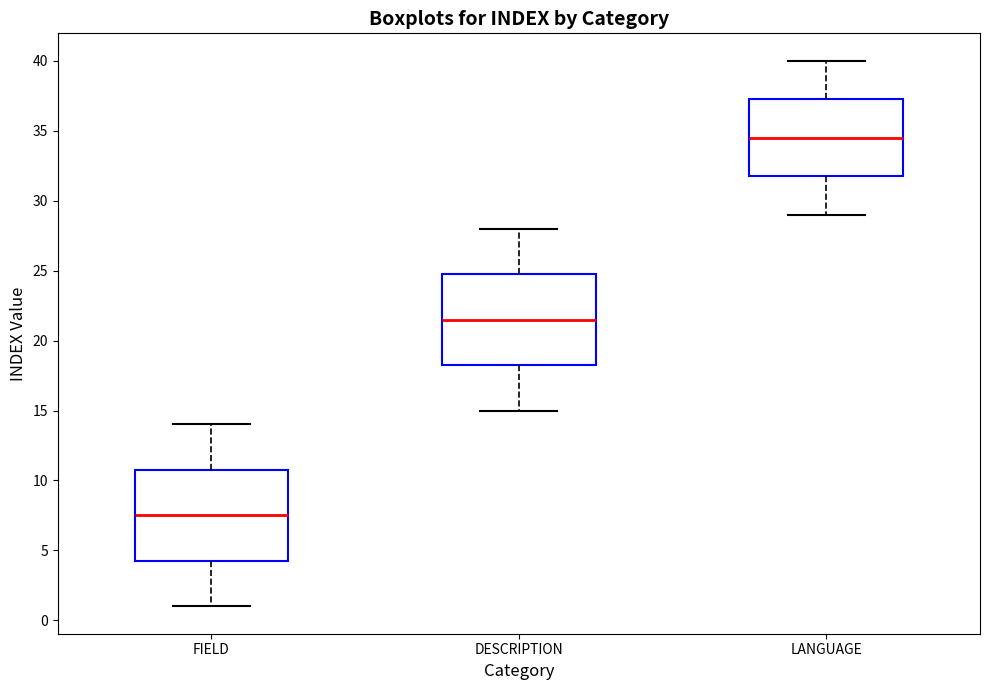

Which box has the lowest median line?

FIELD